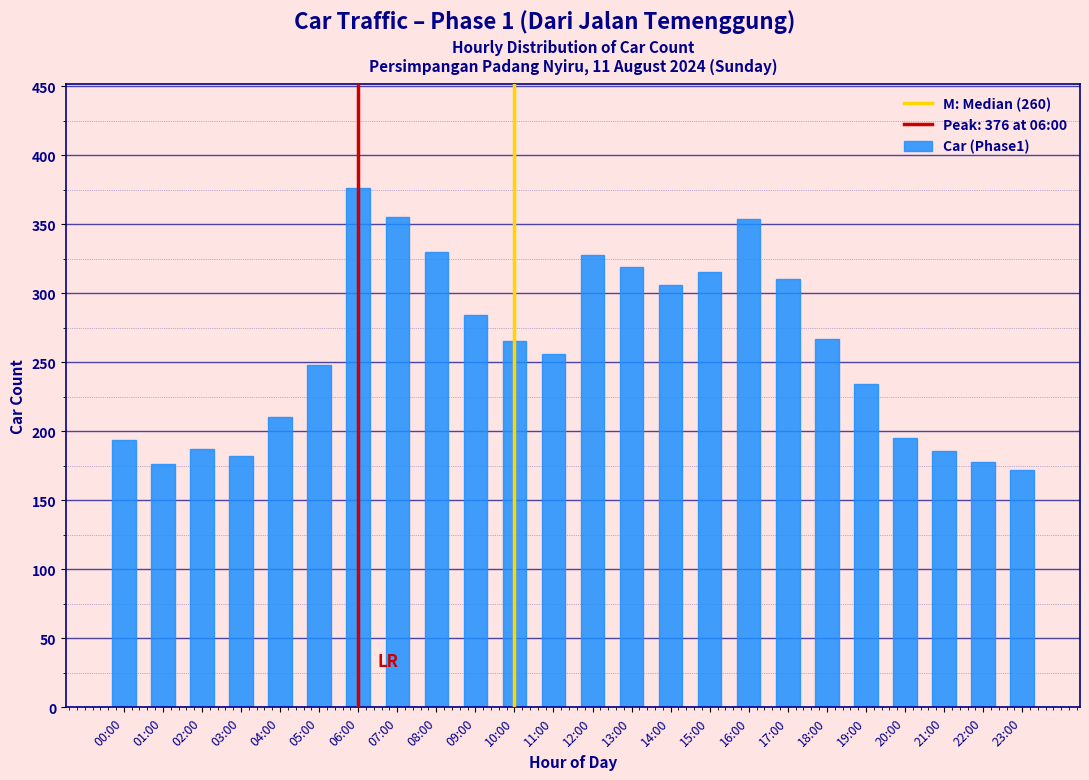

Which category has the highest value across all series?

06:00